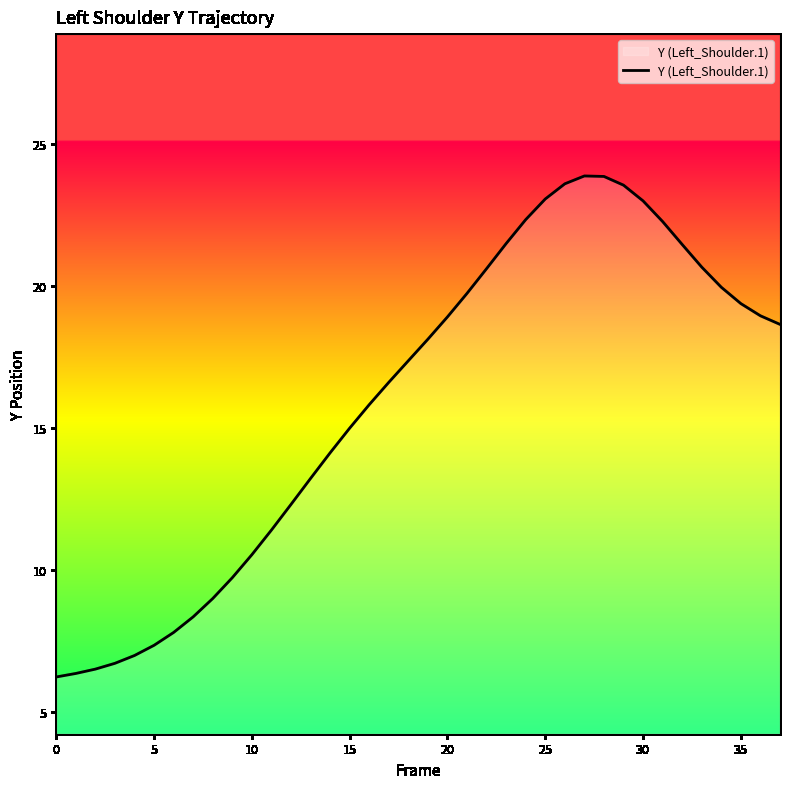

What is the minimum value shown in the chart?

6.2